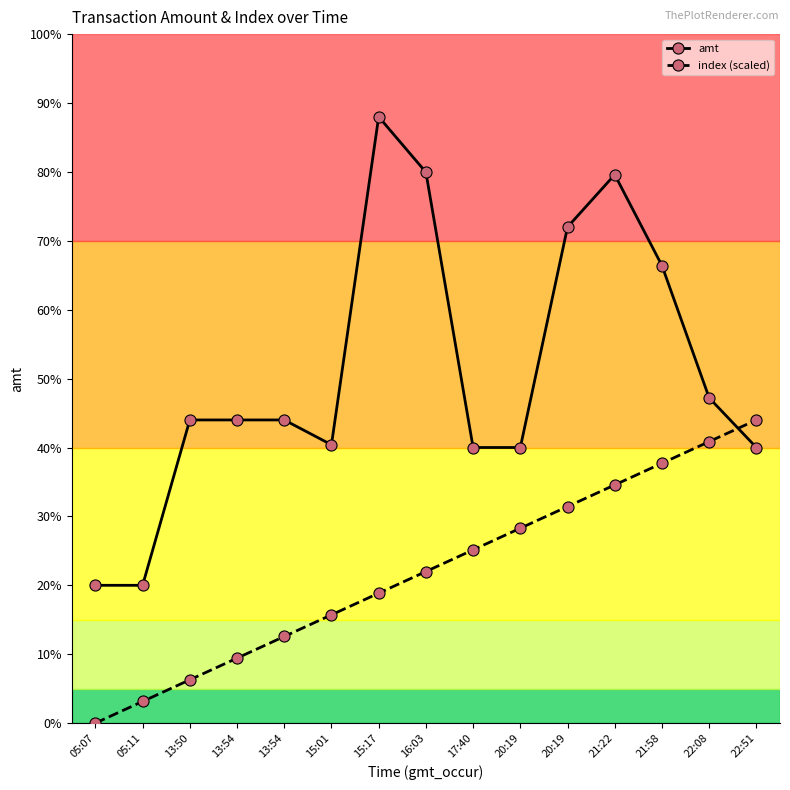

What is the sum of all index (scaled) values?

8250.0